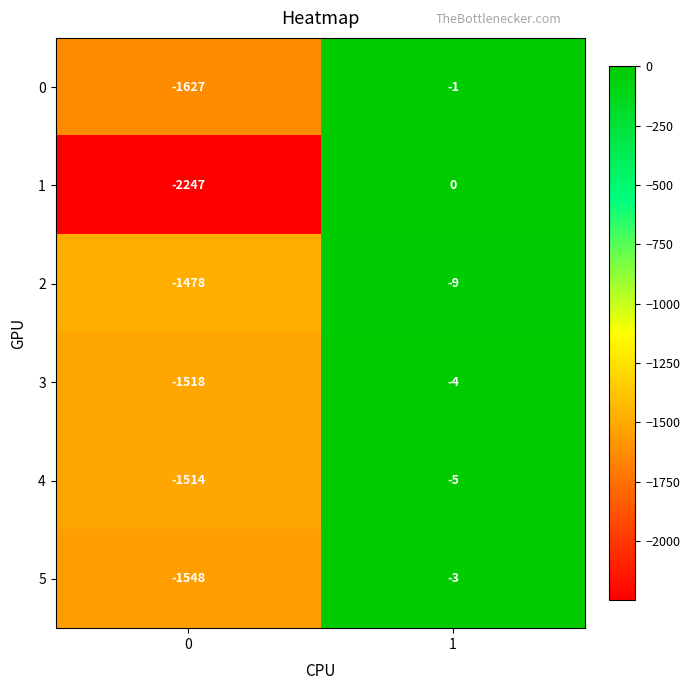

Reading right to left, list all the values displayed in this chart.

0: -1	-1627
1: 0	-2247
2: -9	-1478
3: -4	-1518
4: -5	-1514
5: -3	-1548